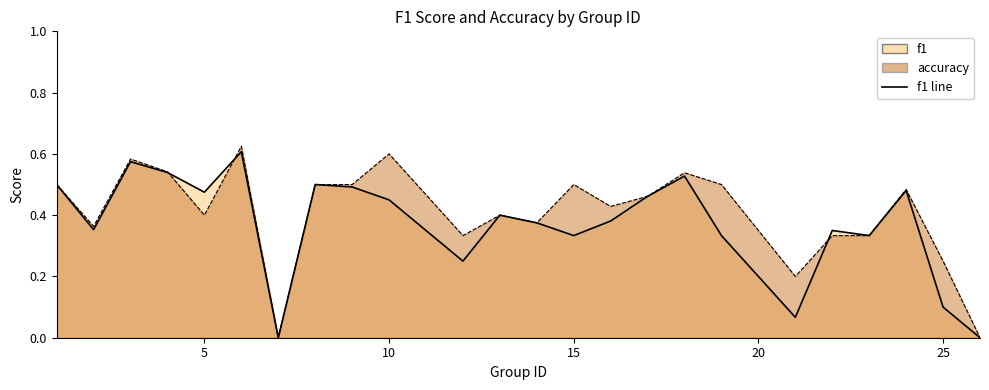

How many lines are shown in the chart?

1